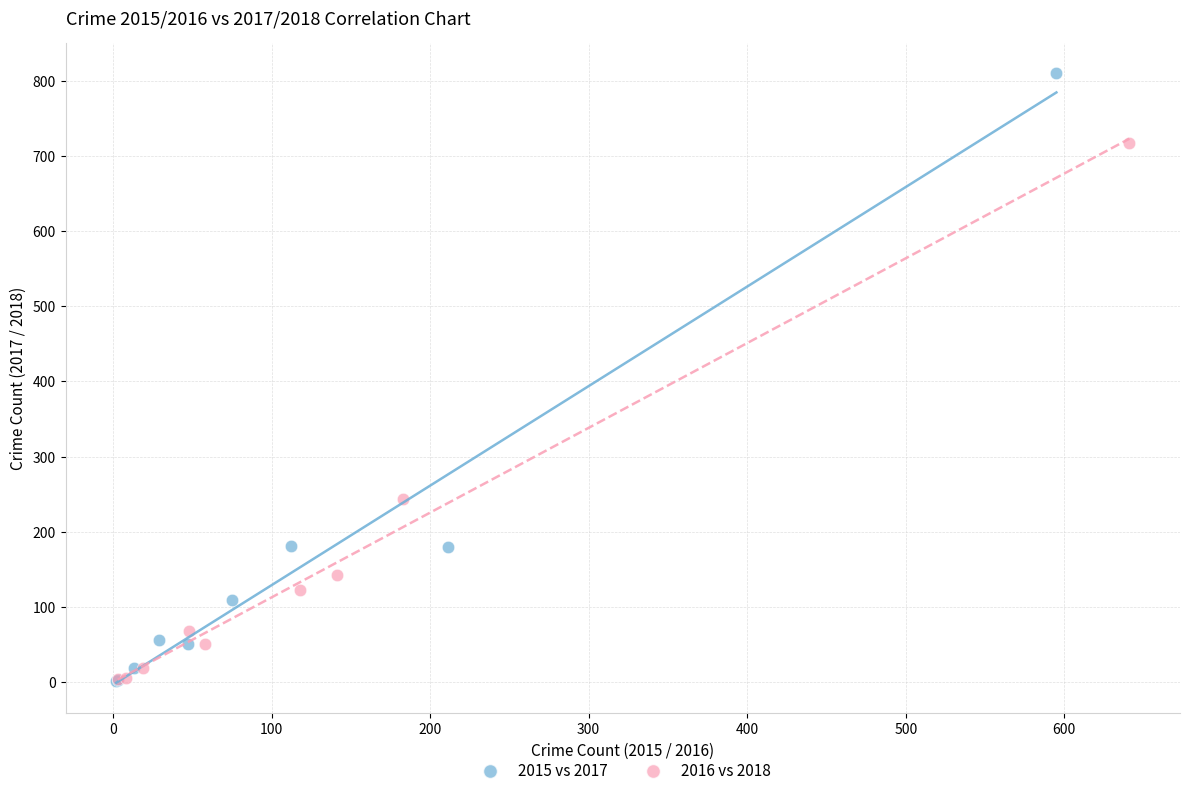

Which series contains the highest Y value?

2015 vs 2017